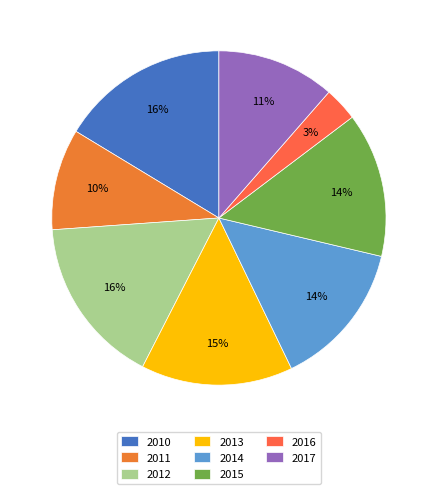

Count the number of slices in the pie.

8